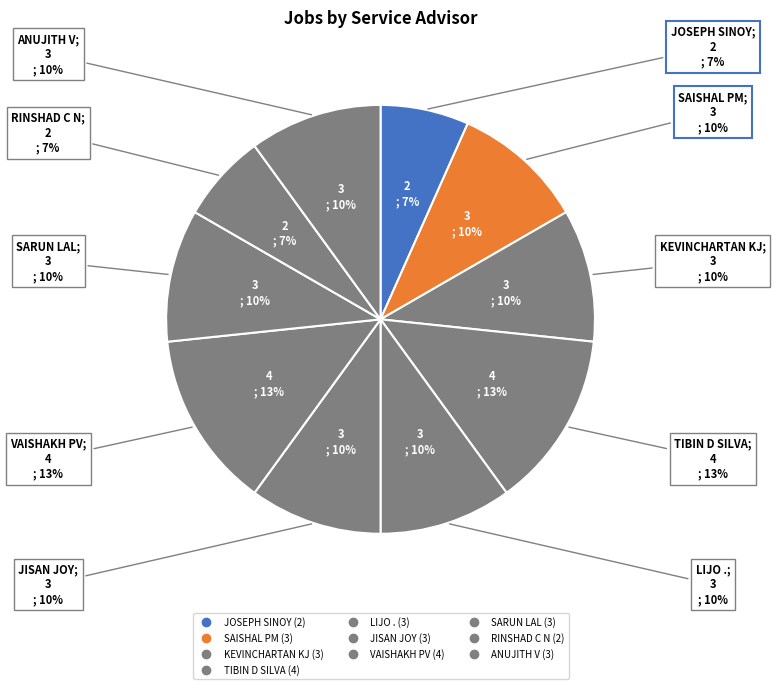

To the nearest percent, what is the difference between the largest and smallest slice percentages?

7%